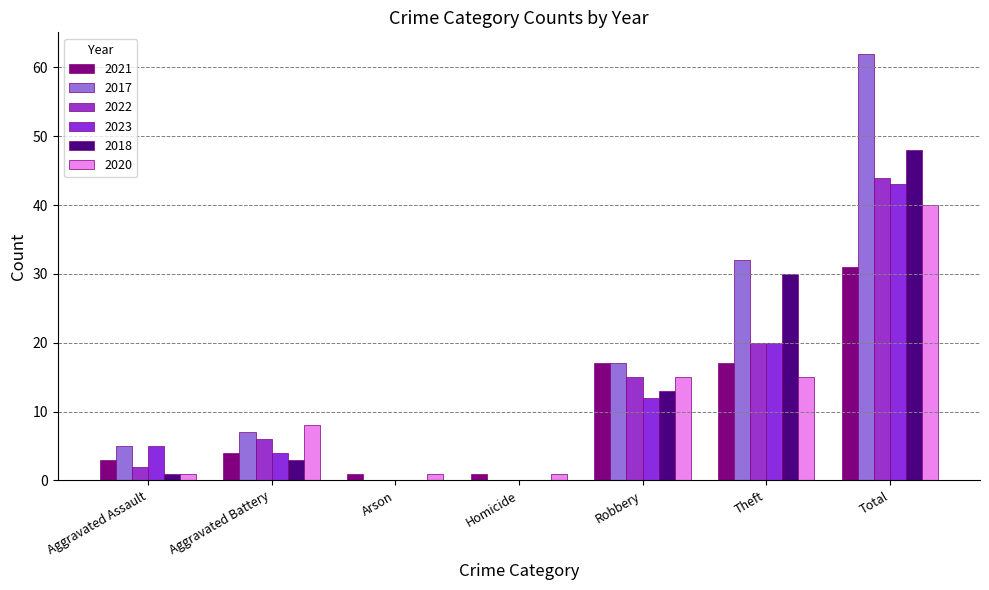

Reading right to left, transcribe all the data shown in this chart.

2021: 31	17	17	1	1	4	3
2017: 62	32	17	0	0	7	5
2022: 44	20	15	0	0	6	2
2023: 43	20	12	0	0	4	5
2018: 48	30	13	0	0	3	1
2020: 40	15	15	1	1	8	1